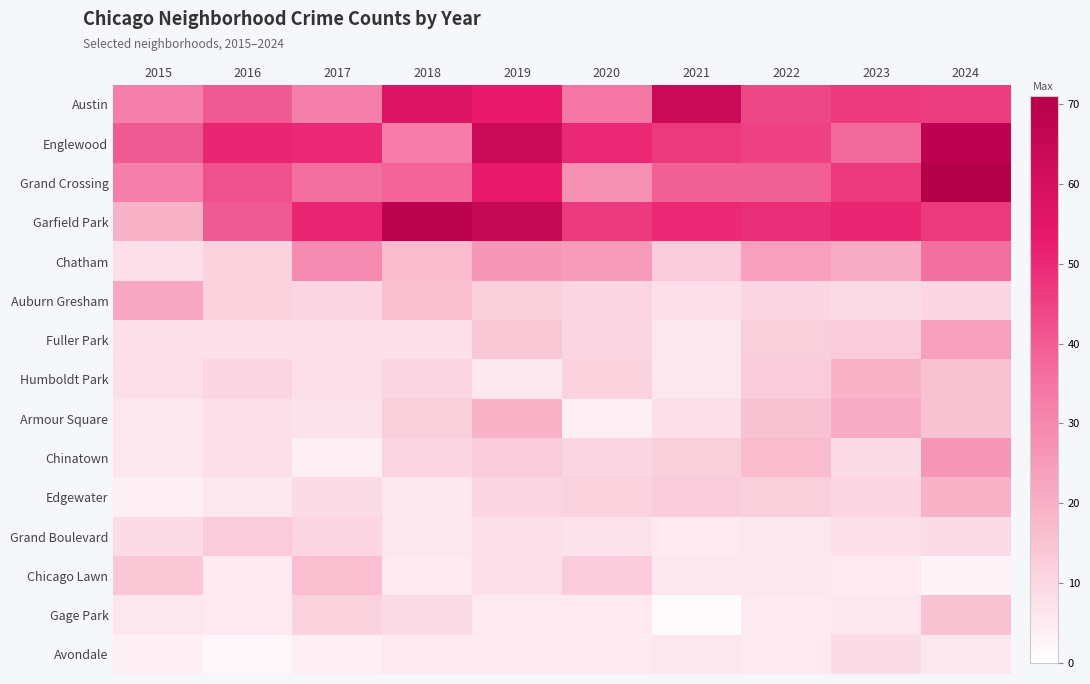

Reading left to right, list all the values displayed in this chart.

Austin: 2015=32	2016=40	2017=32	2018=57	2019=53	2020=34	2021=63	2022=44	2023=47	2024=46
Englewood: 2015=40	2016=51	2017=50	2018=33	2019=63	2020=50	2021=47	2022=45	2023=37	2024=68
Grand Crossing: 2015=32	2016=42	2017=36	2018=38	2019=53	2020=28	2021=39	2022=39	2023=47	2024=71
Garfield Park: 2015=19	2016=40	2017=51	2018=69	2019=65	2020=47	2021=50	2022=49	2023=51	2024=47
Chatham: 2015=8	2016=11	2017=29	2018=17	2019=26	2020=25	2021=13	2022=24	2023=21	2024=36
Auburn Gresham: 2015=22	2016=11	2017=10	2018=16	2019=12	2020=10	2021=8	2022=10	2023=9	2024=10
Fuller Park: 2015=8	2016=8	2017=8	2018=8	2019=14	2020=10	2021=6	2022=12	2023=13	2024=24
Humboldt Park: 2015=8	2016=10	2017=8	2018=10	2019=6	2020=11	2021=6	2022=13	2023=19	2024=15
Armour Square: 2015=6	2016=8	2017=7	2018=12	2019=19	2020=4	2021=8	2022=15	2023=21	2024=15
Chinatown: 2015=6	2016=8	2017=4	2018=10	2019=13	2020=10	2021=12	2022=17	2023=9	2024=26
Edgewater: 2015=4	2016=6	2017=9	2018=6	2019=10	2020=11	2021=13	2022=12	2023=10	2024=19
Grand Boulevard: 2015=9	2016=13	2017=10	2018=6	2019=8	2020=7	2021=5	2022=6	2023=8	2024=9
Chicago Lawn: 2015=14	2016=5	2017=16	2018=5	2019=8	2020=13	2021=6	2022=6	2023=5	2024=3
Gage Park: 2015=6	2016=5	2017=11	2018=9	2019=5	2020=5	2021=1	2022=5	2023=6	2024=15
Avondale: 2015=4	2016=2	2017=4	2018=5	2019=5	2020=5	2021=6	2022=5	2023=9	2024=6